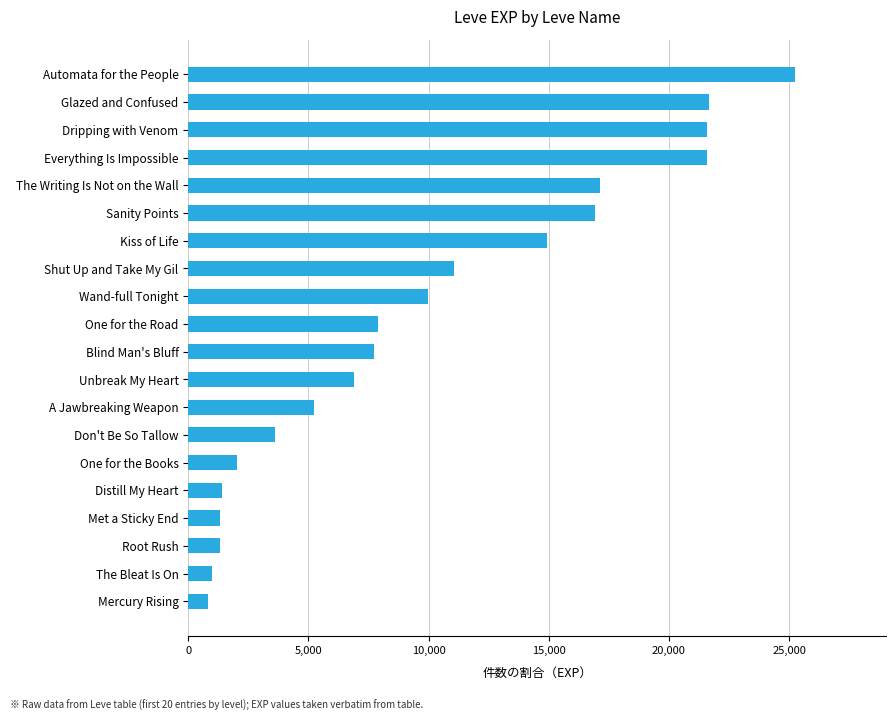

True or false: the data shows 30314 at Glazed and Confused.

False